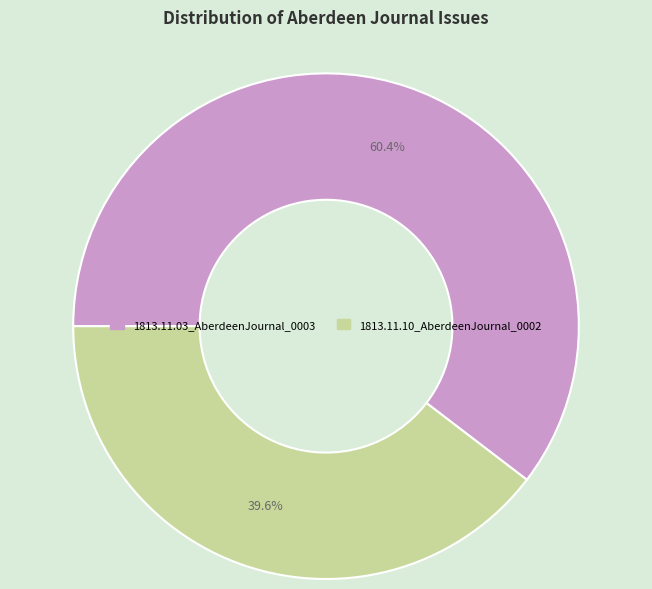

How many segments does this pie chart have?

2